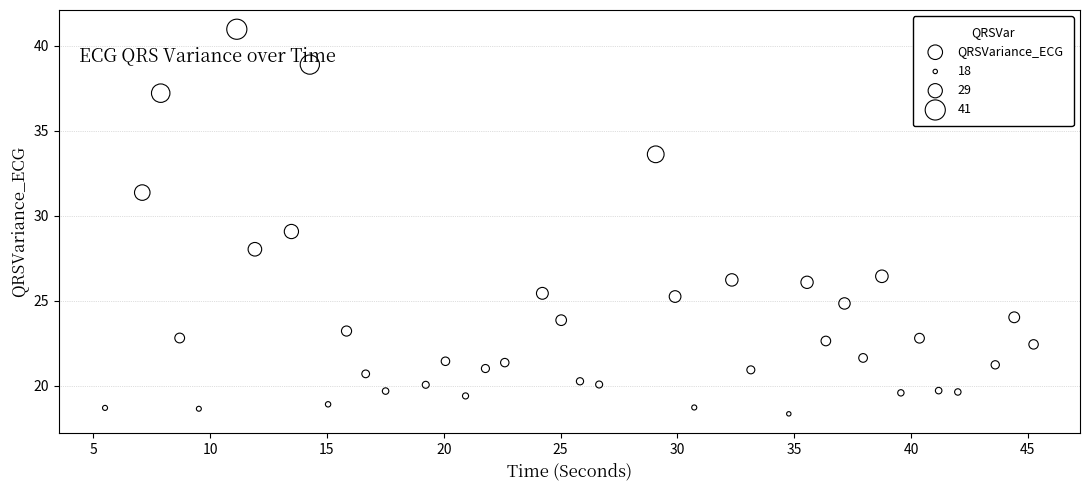

What is the range of X values (max minus min)?

39.7